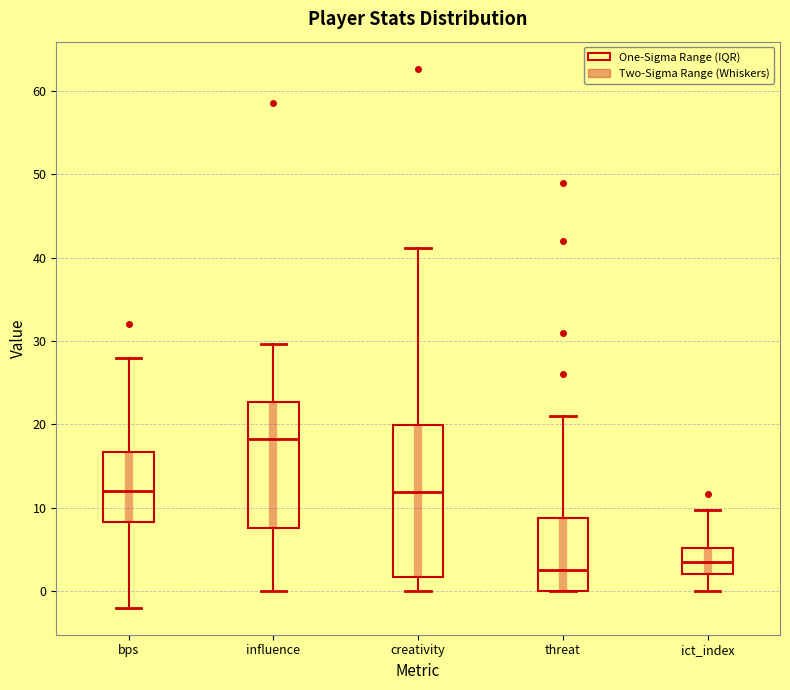

Which box has the highest median line?

influence